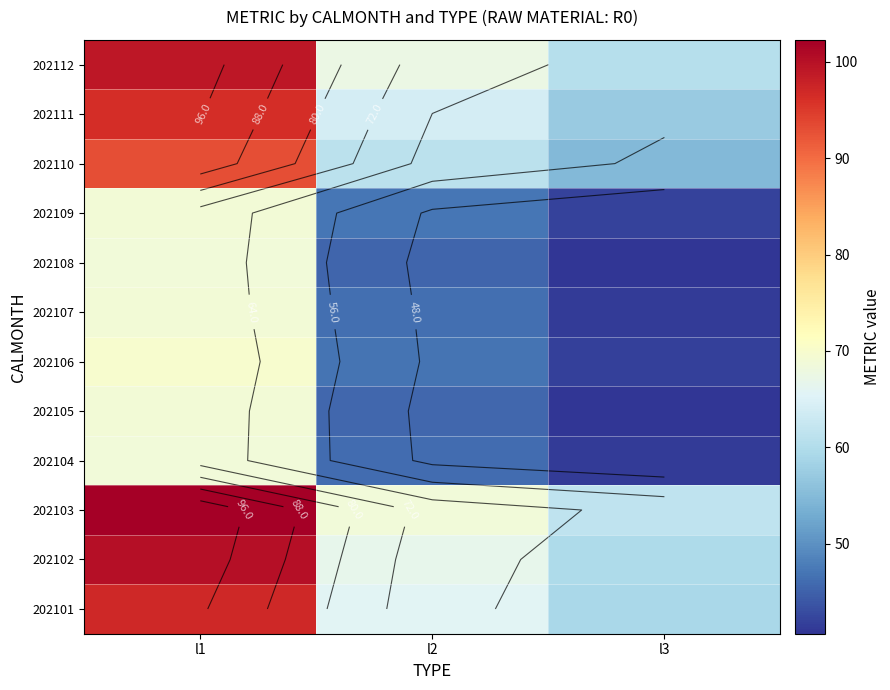

At how many categories does at least one series exceed 68?

2